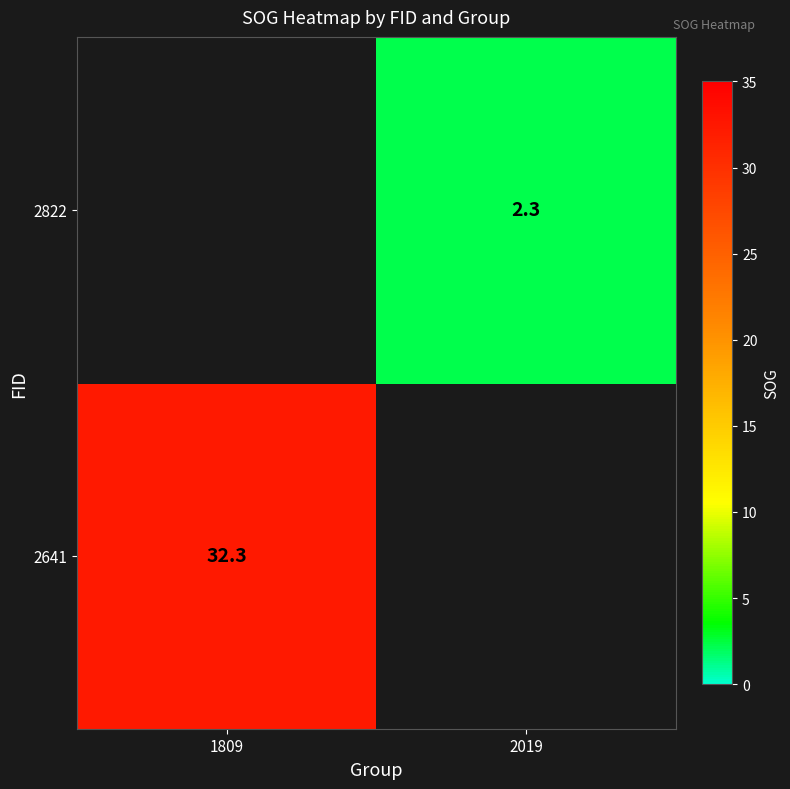

The value of 2822 at 2019 is 2.3. True or false?

True